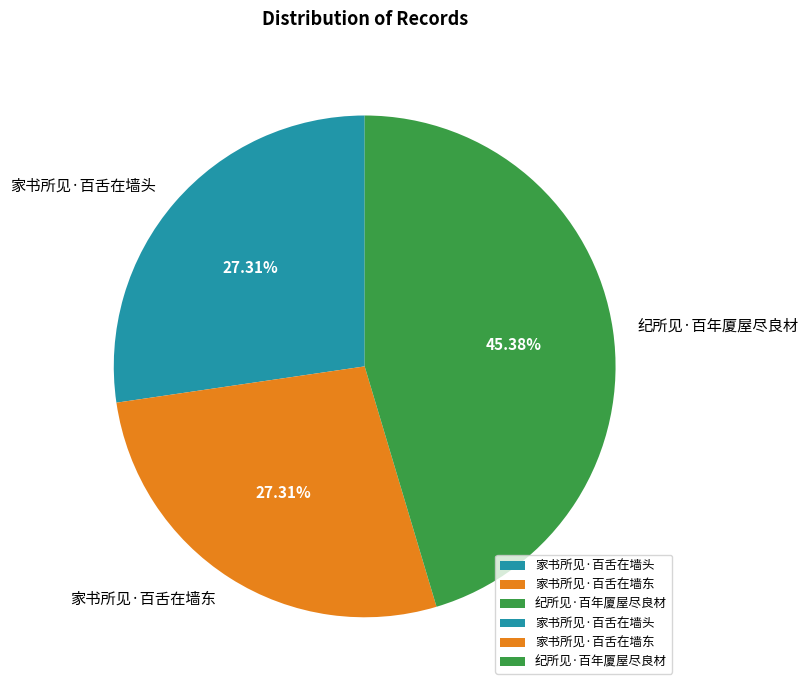

Which slice is the largest?

纪所见·百年厦屋尽良材